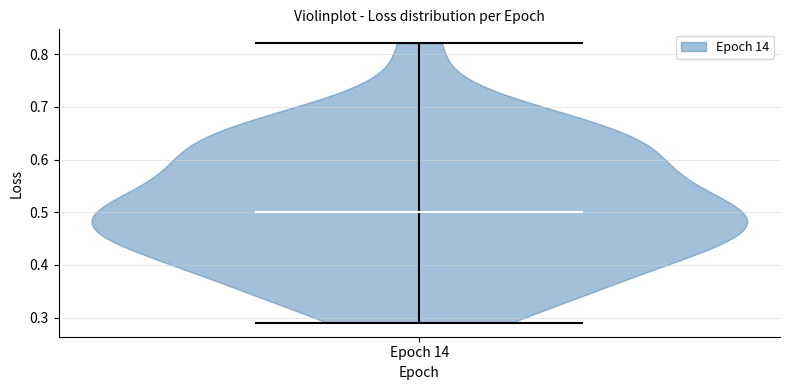

Read this violin plot against the y-axis: where its median line is, and the lowest and highest points the violin reaches. The values are not printed on the chart, so give them approximately, as read against the axis.

median line 0.50, lowest point 0.29, highest point 0.82